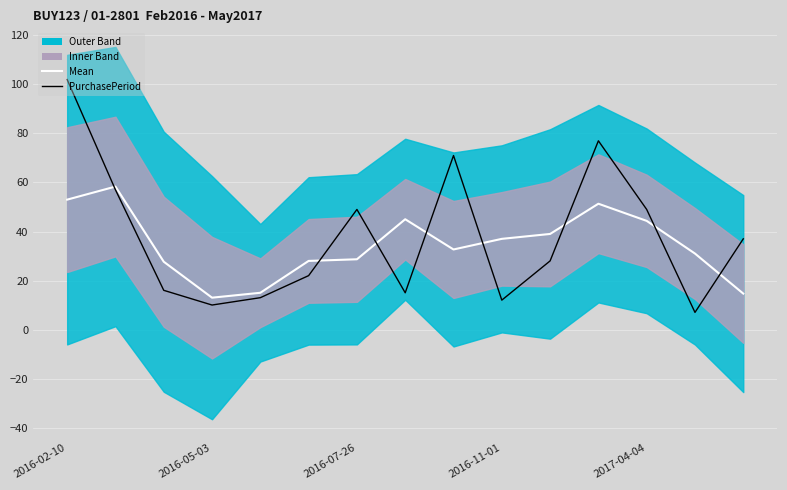

Which series has the largest range (max minus min)?

PurchasePeriod